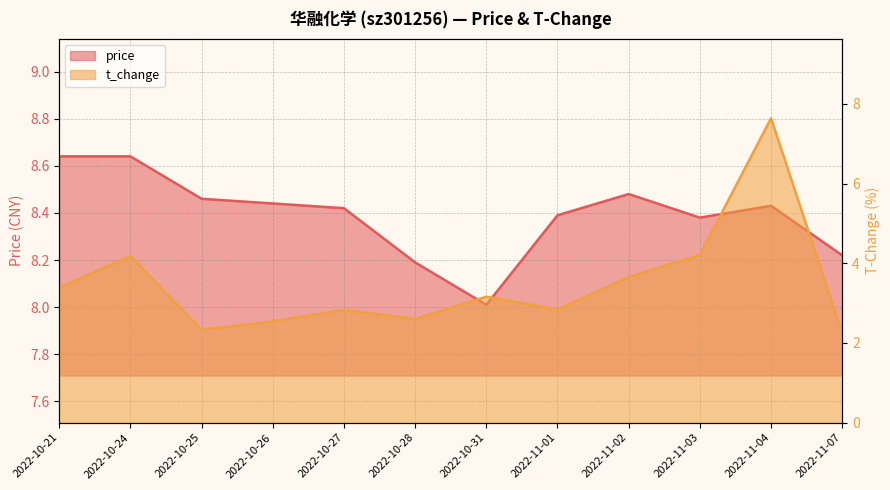

The value of t_change at 2022-11-01 is 2.8. True or false?

True